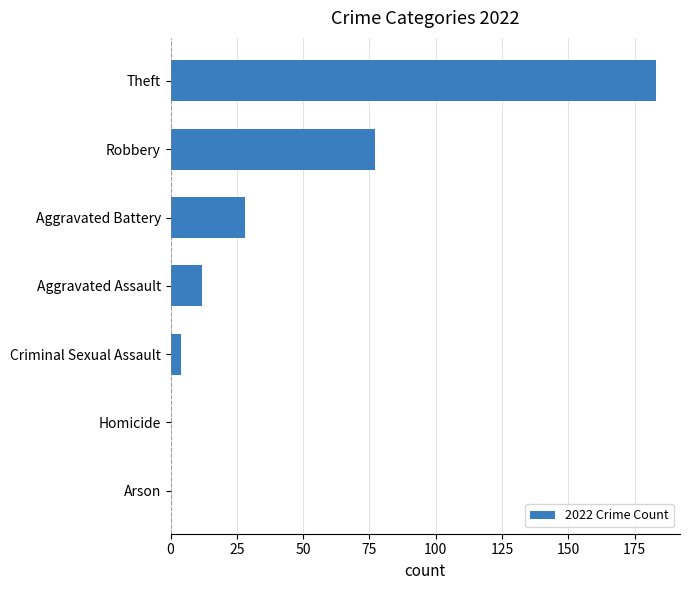

Which label corresponds to the largest value in the chart?

Theft